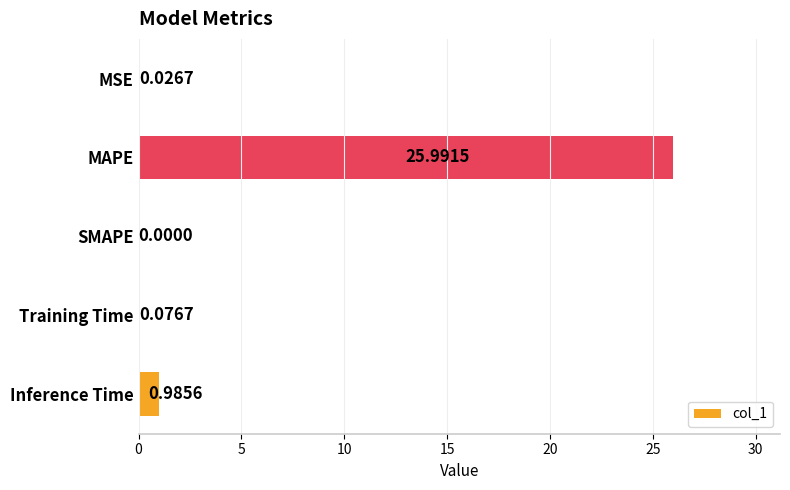

What is the average value?

5.4